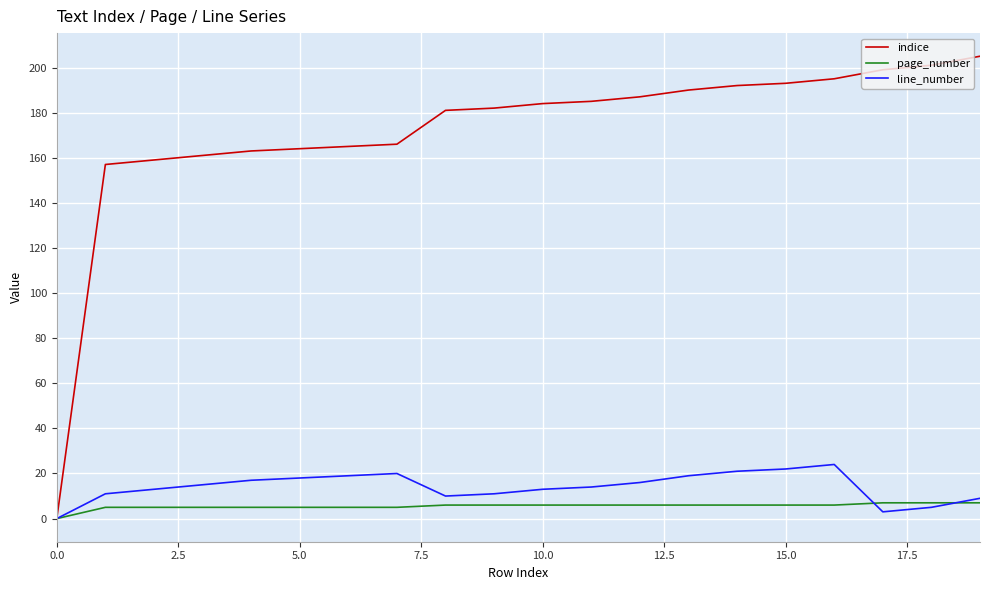

Which series has the largest total across all categories?

indice